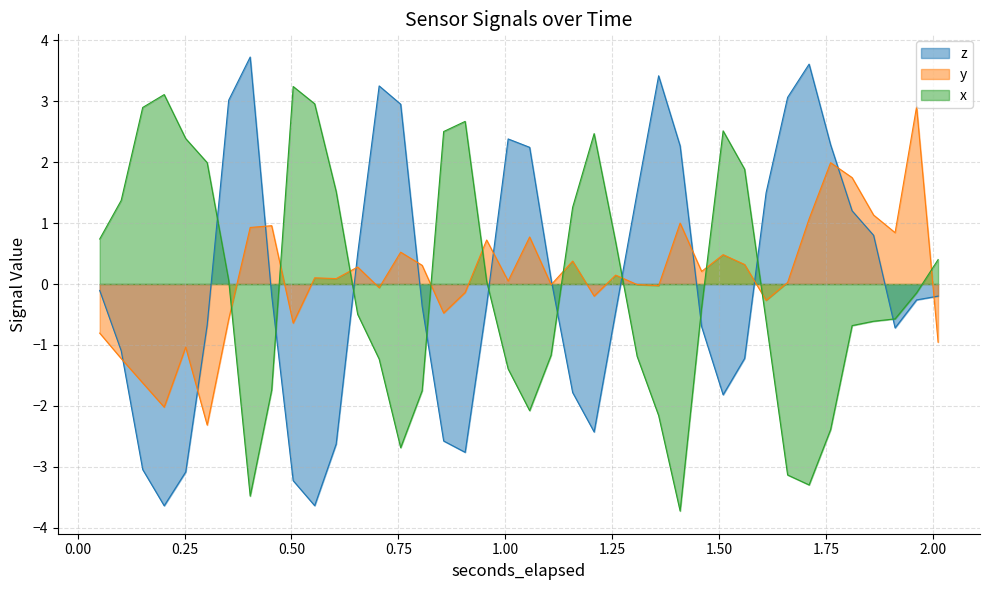

Count the number of categories in the chart.

40